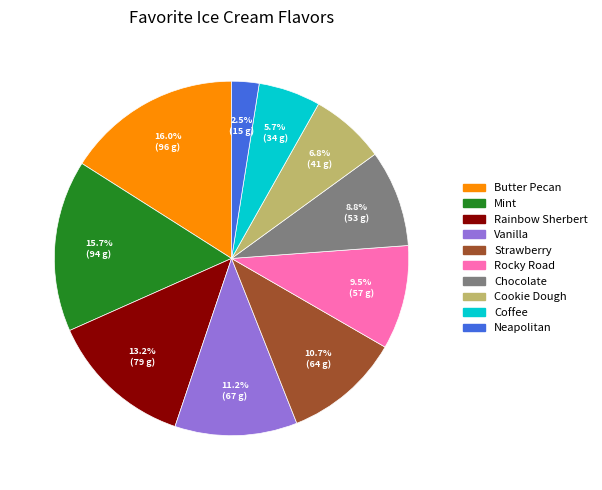

To the nearest percent, what is the combined percentage of Chocolate and Cookie Dough?

16%